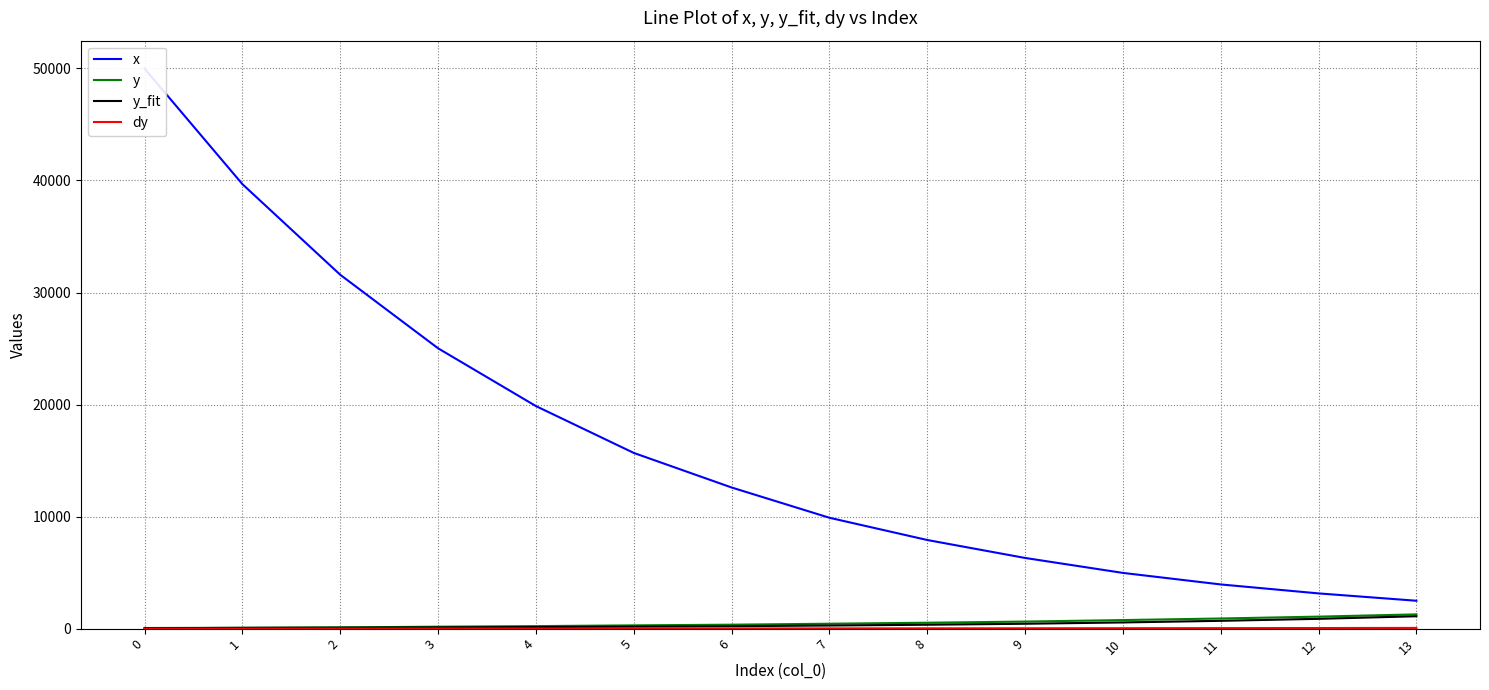

At which label does x reach its minimum?

13